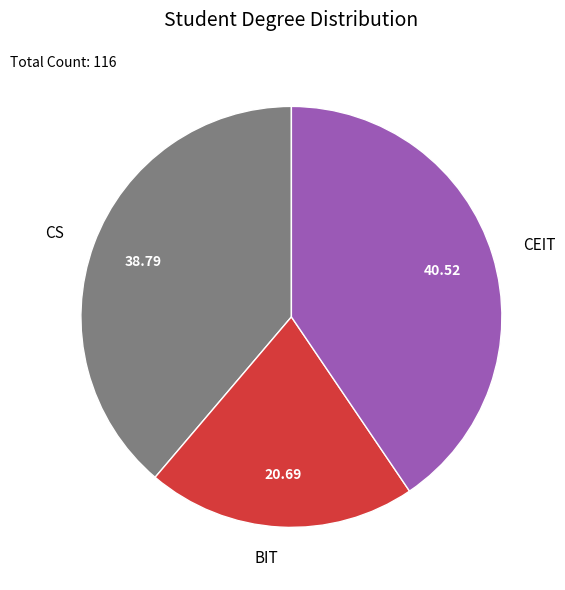

Does any single category account for the majority?

No